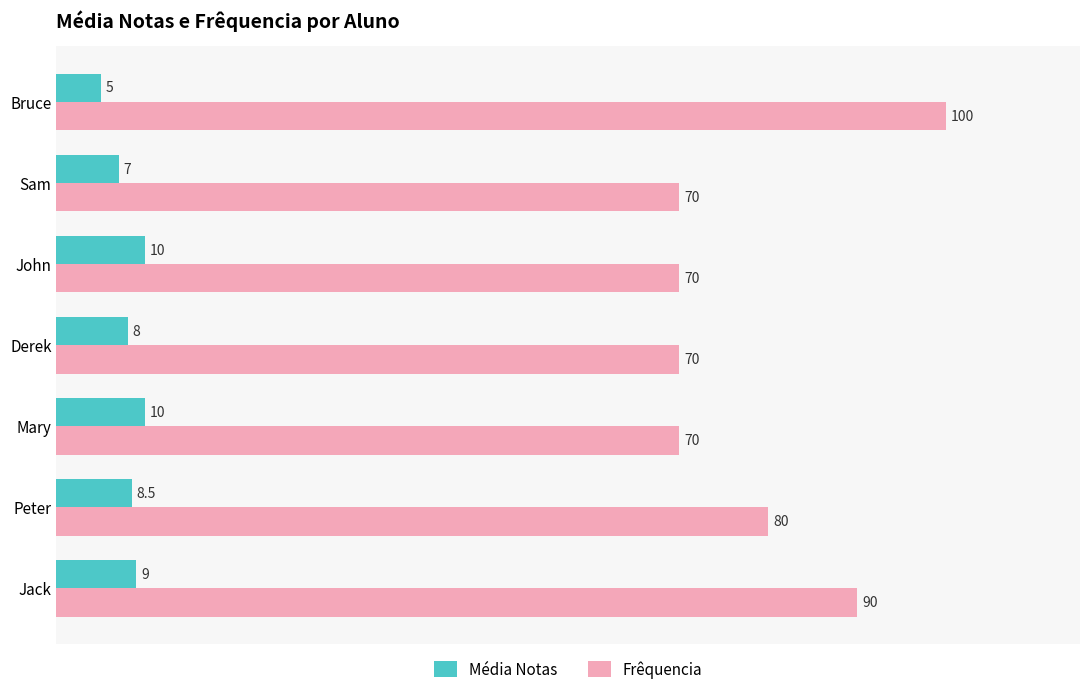

At which label is Média Notas closest to 7?

Sam